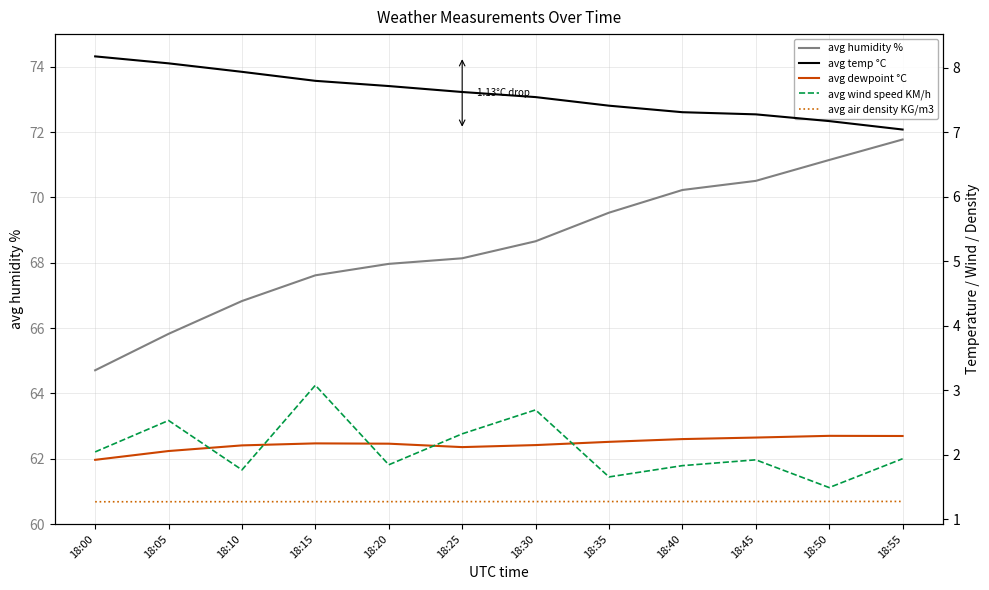

What is the value of the avg humidity % point at the 1st from the left?

64.7